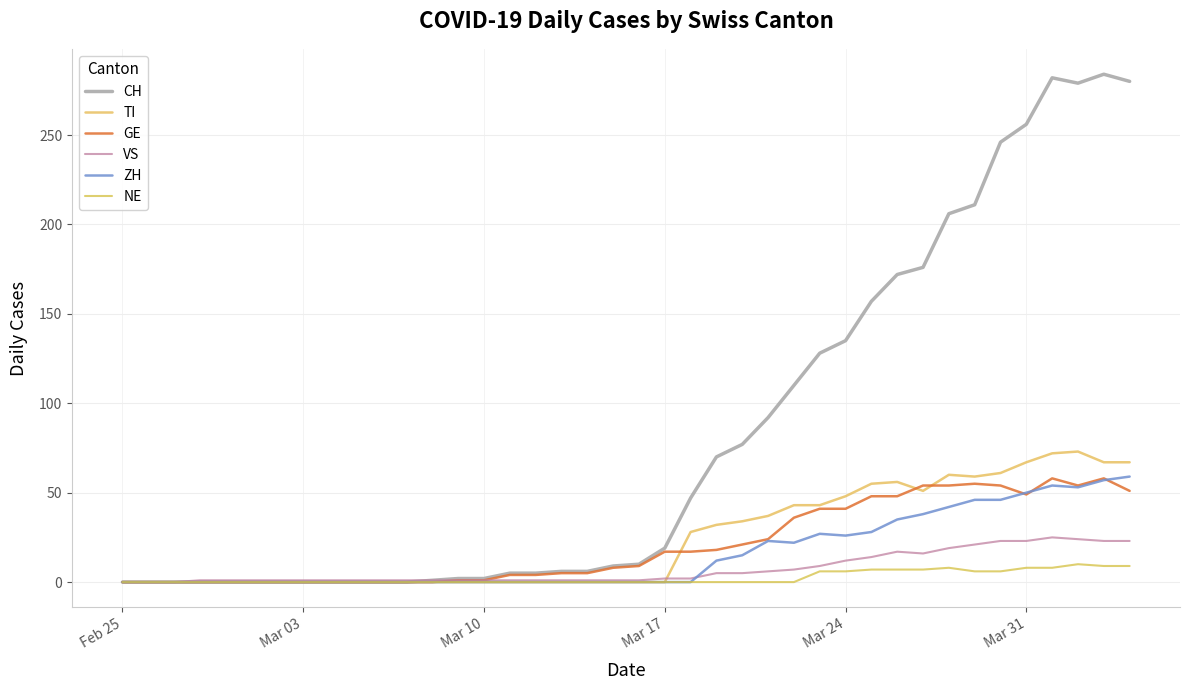

What are all the series names shown in the legend?

CH, TI, GE, VS, ZH, NE